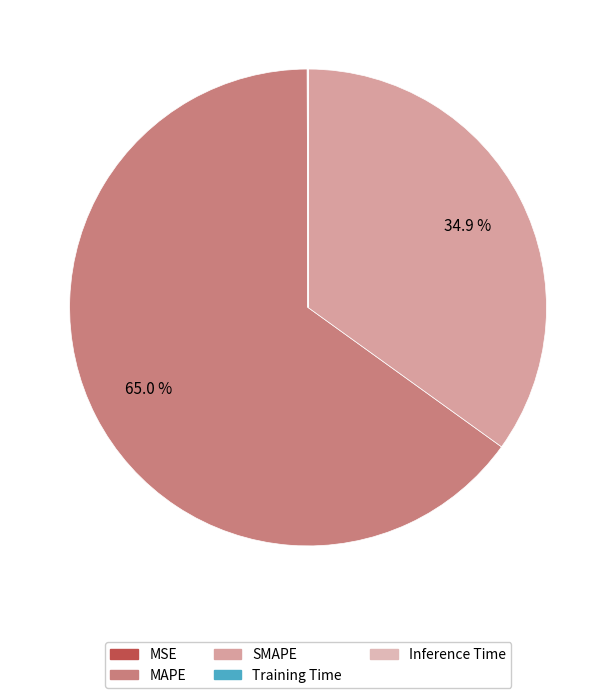

Rank the categories by value from highest to lowest.

MAPE, SMAPE, MSE, Training Time, Inference Time